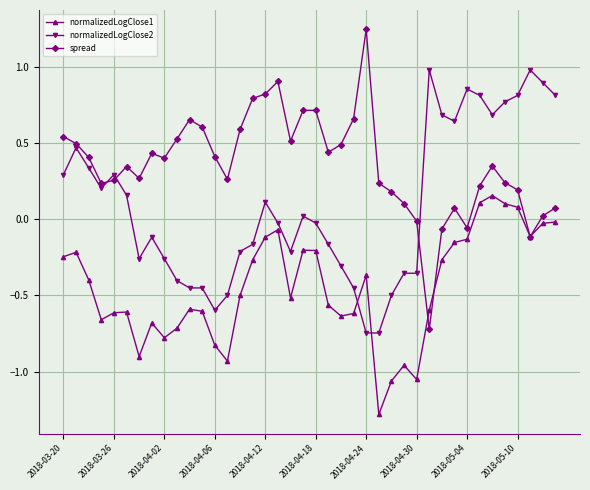

How many data points in normalizedLogClose2 are less than 0?

21